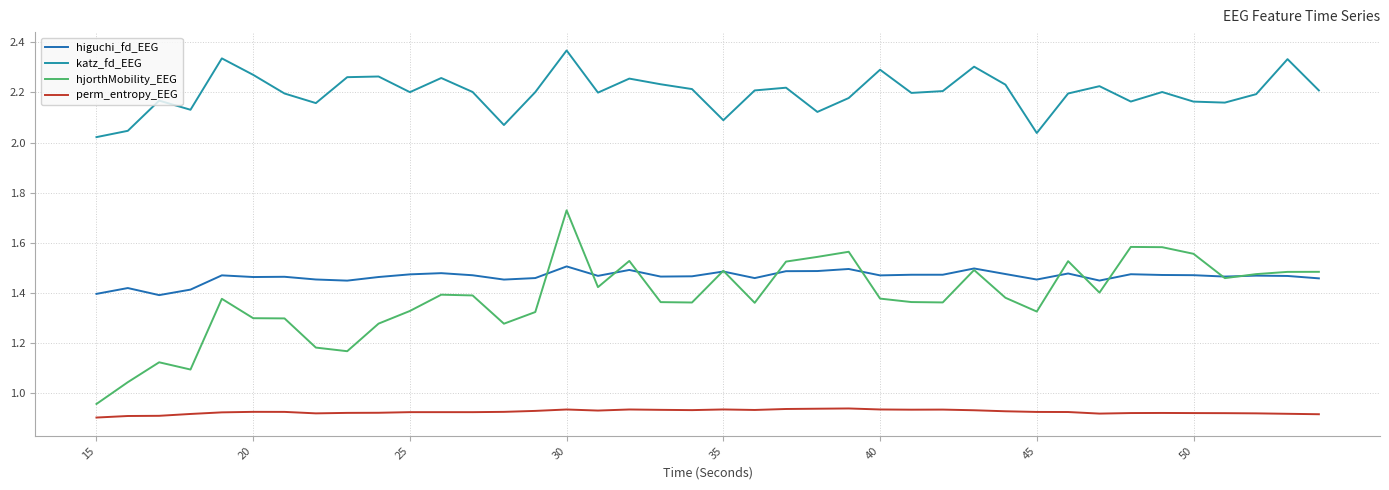

Count the number of data series in this chart.

4